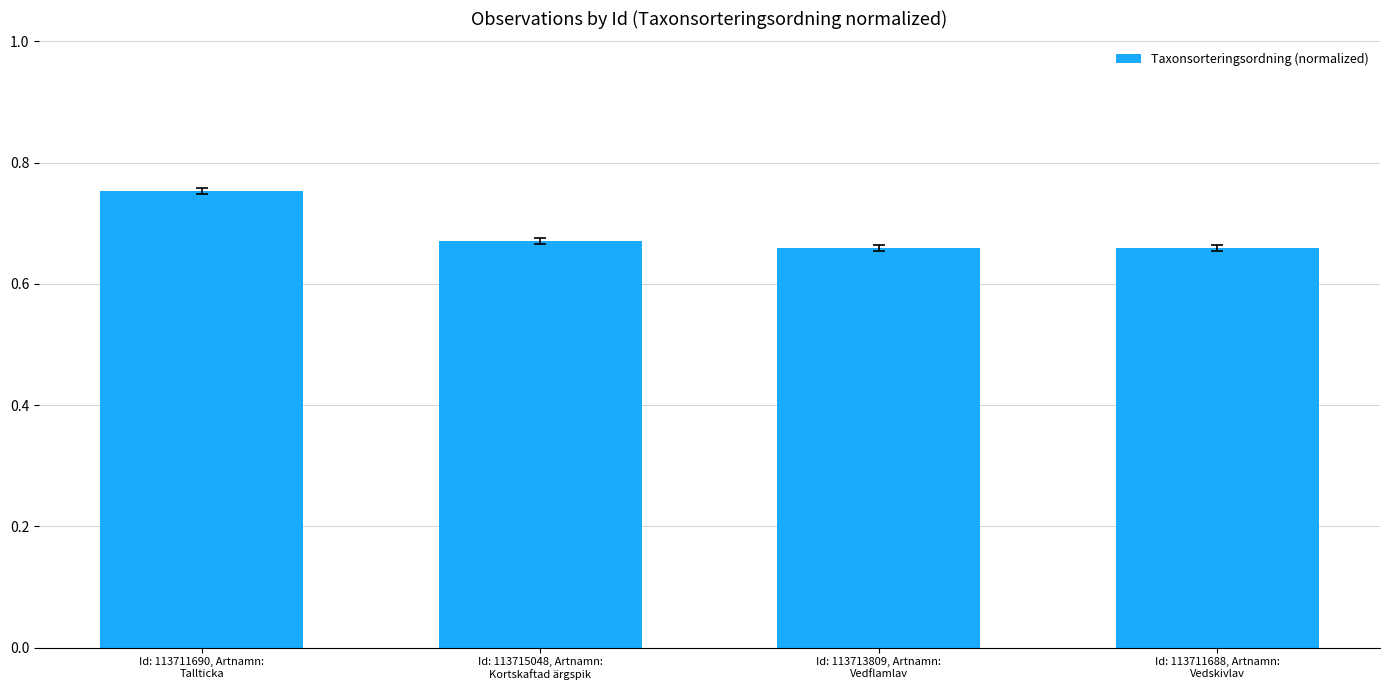

What is the difference between the maximum and minimum values?

0.1